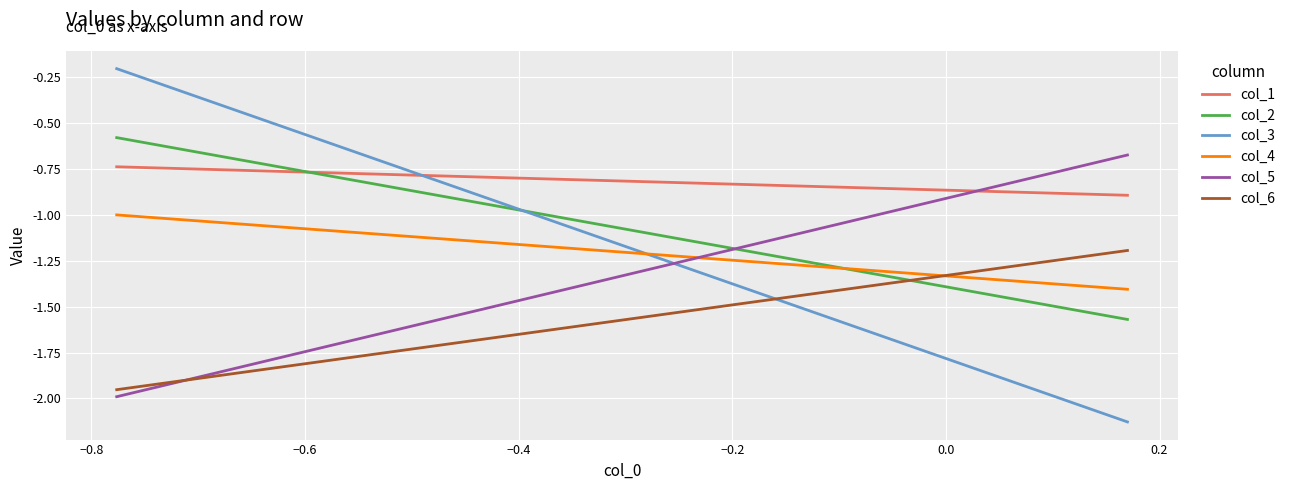

What is the highest value of the col_4 series?

-1.0